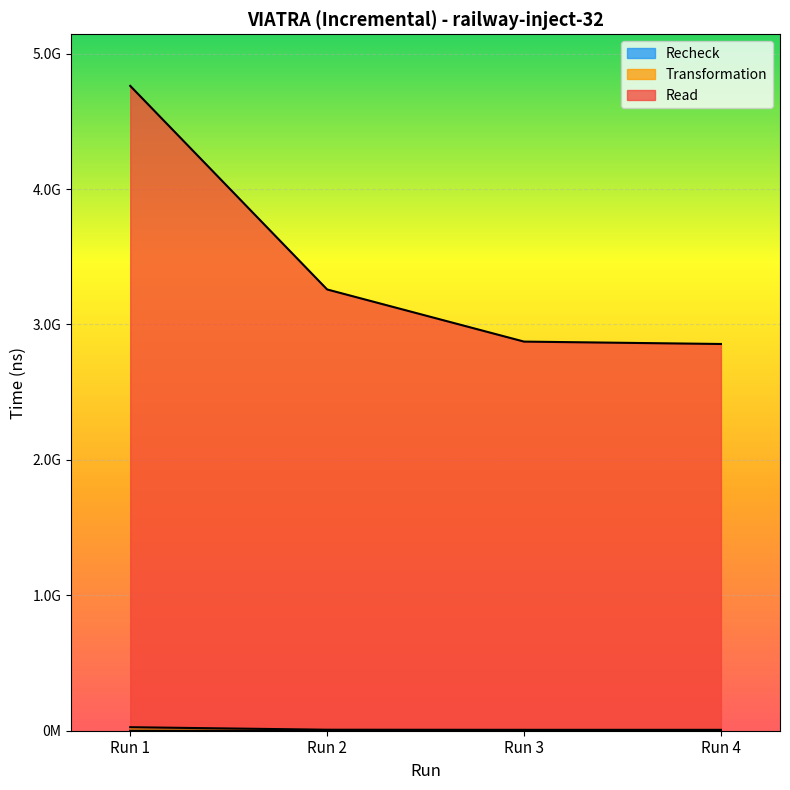

Which has a higher value, Run 2 or Run 1?

Run 1